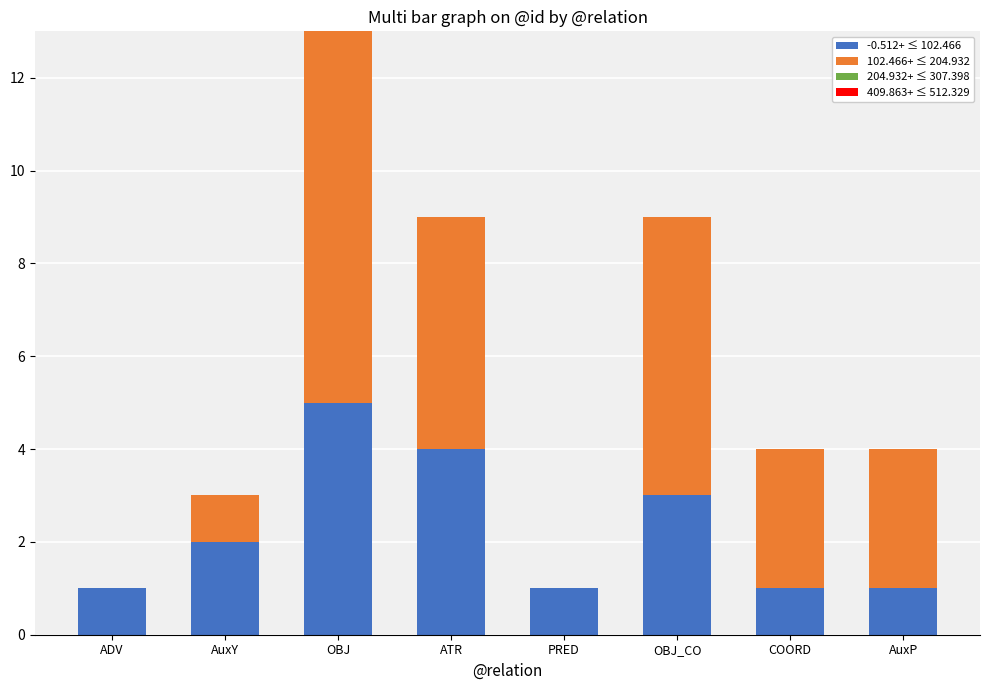

What is the maximum value for -0.512+ ≤ 102.466?

5